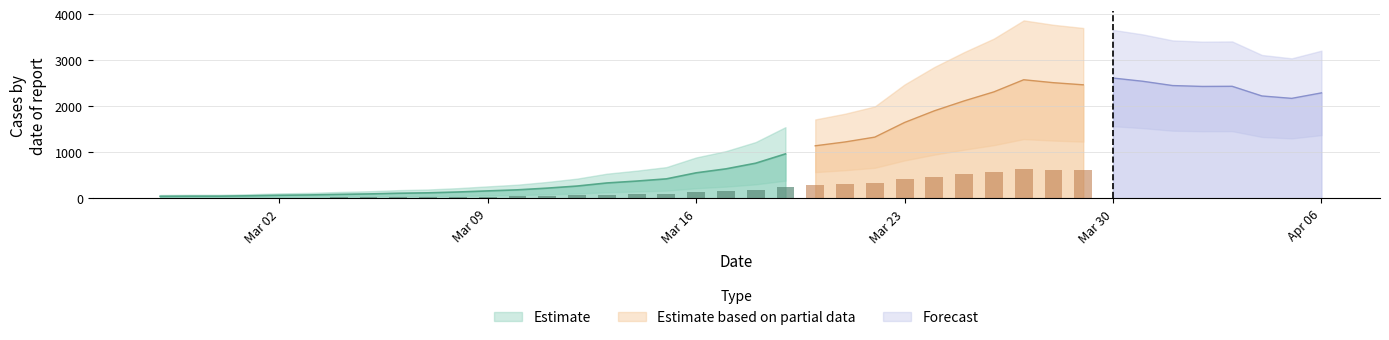

Approximately how many times larger is the value at 2020-03-15 compared to 2020-03-27?

0.2